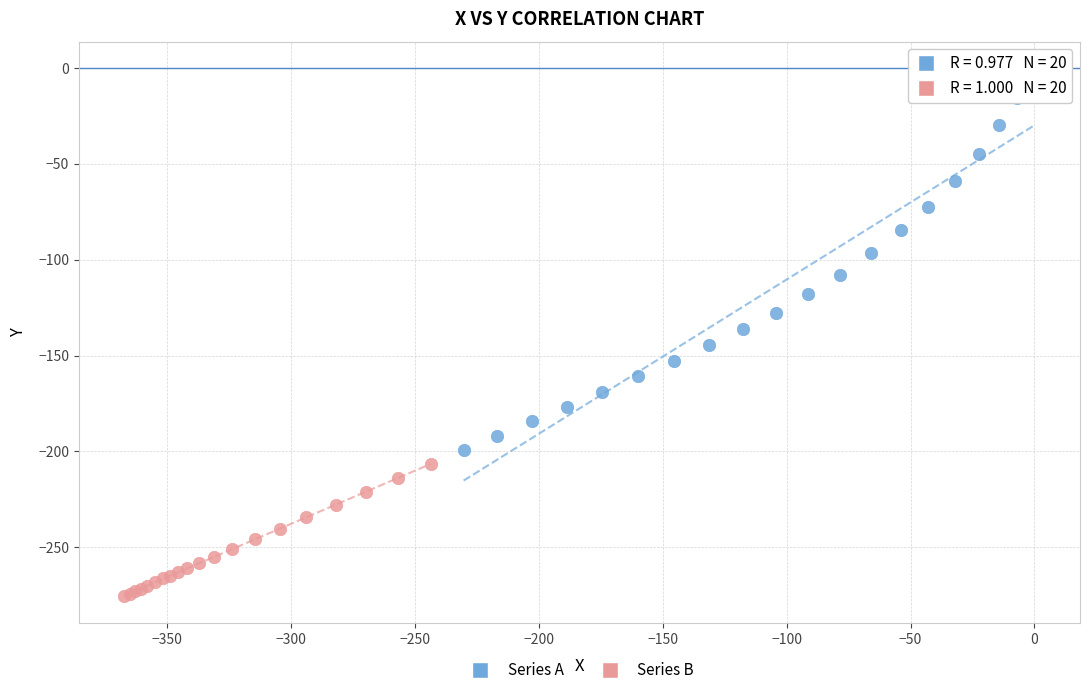

Which series reaches the maximum Y coordinate?

Series A